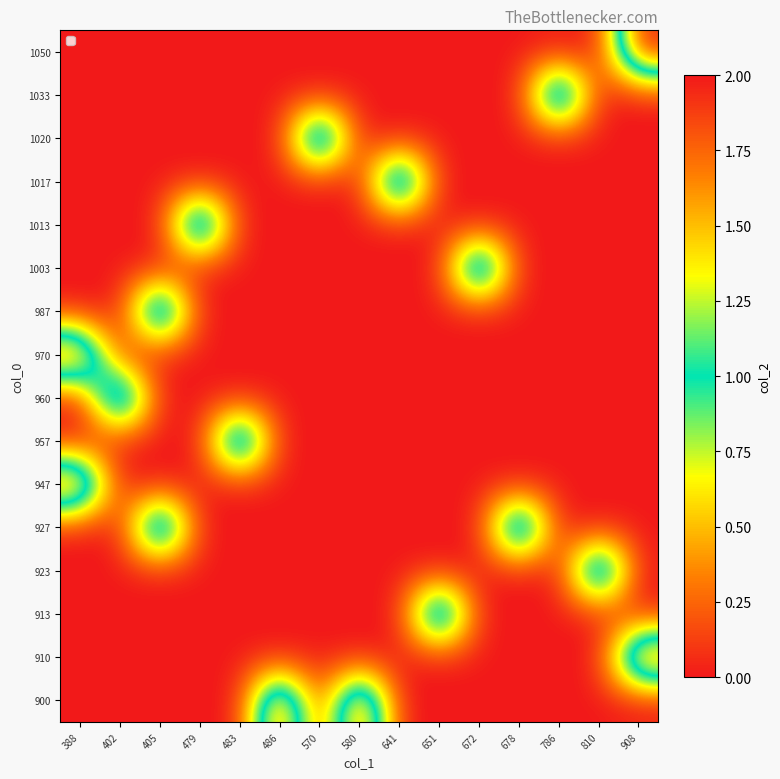

Which has a higher value, 678 or 479?

678